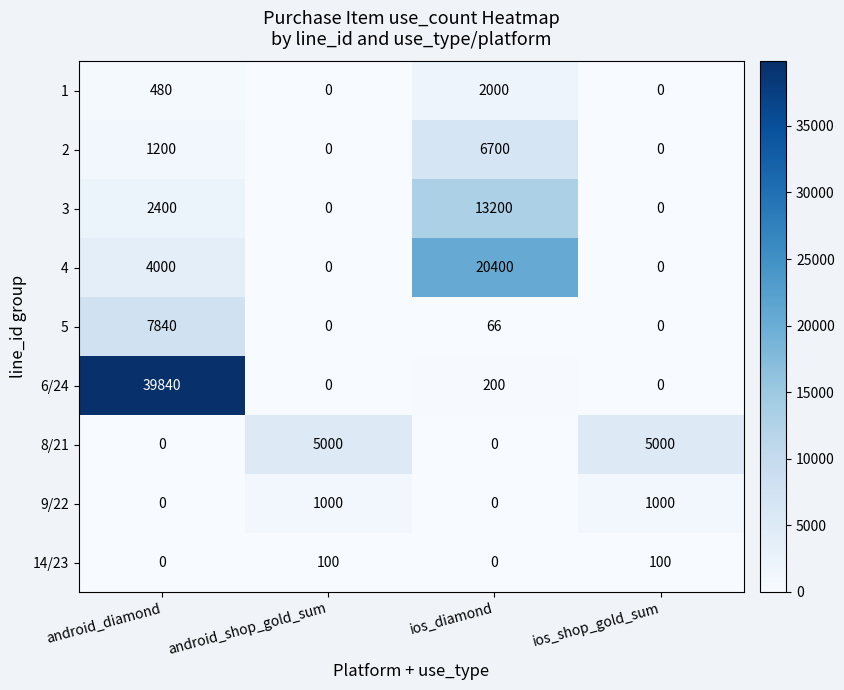

Between ios_diamond and ios_shop_gold_sum, which series saw the biggest shift?

4